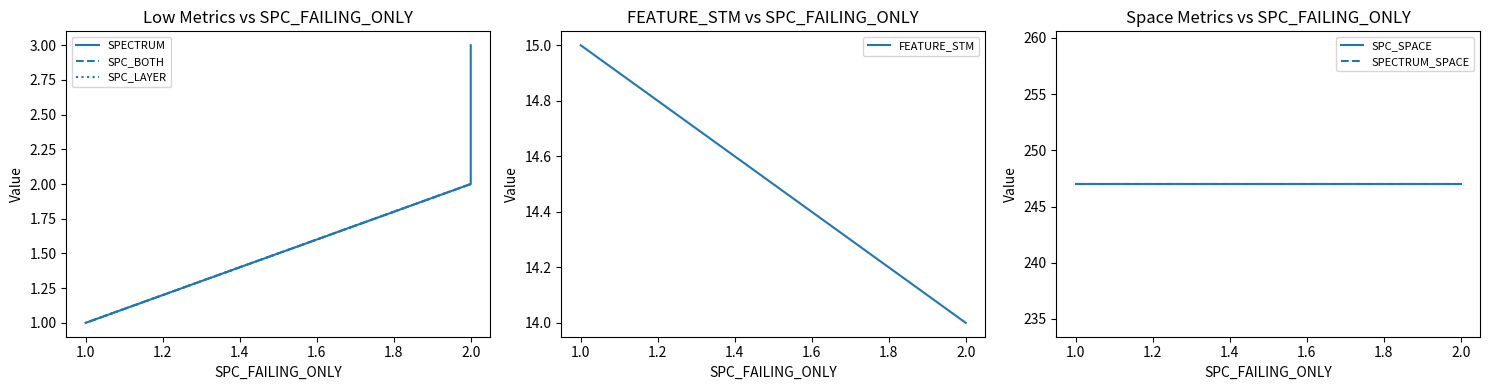

What is the highest value of the SPECTRUM_SPACE series?

247